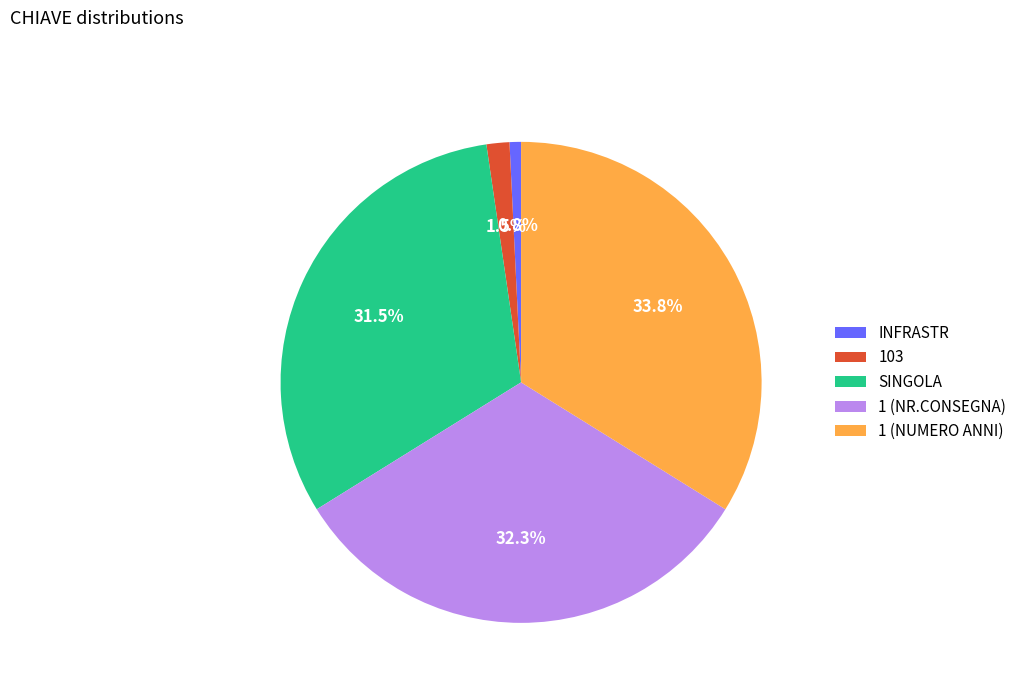

What percentage is NOT represented by INFRASTR?

99.2%